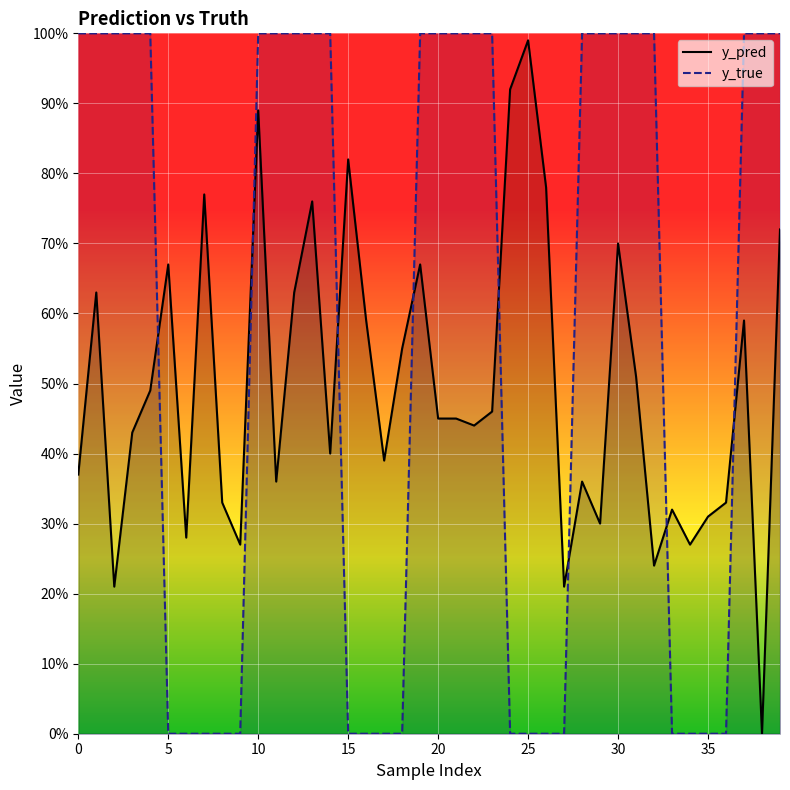

How many interior local peaks does the y_pred series have?

12